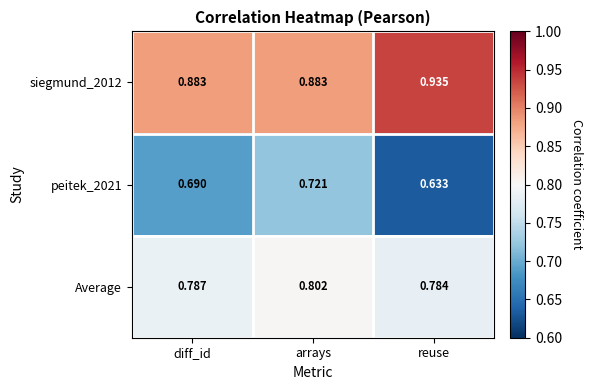

Which label corresponds to the smallest value in the chart?

reuse